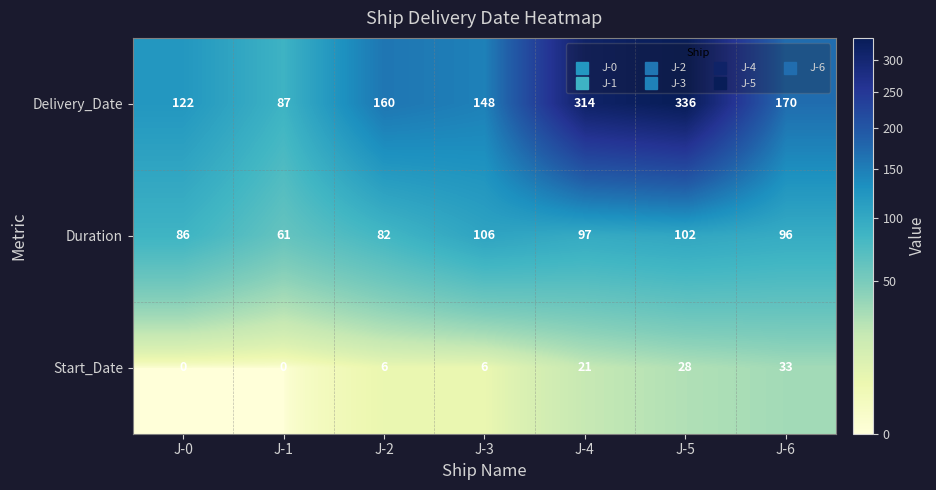

At which category is the sum across all series the highest?

J-5